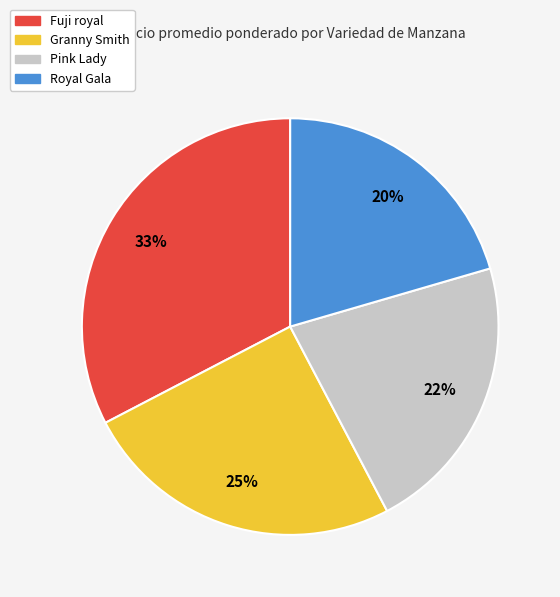

What percentage is the Granny Smith slice, to the nearest percent?

25%